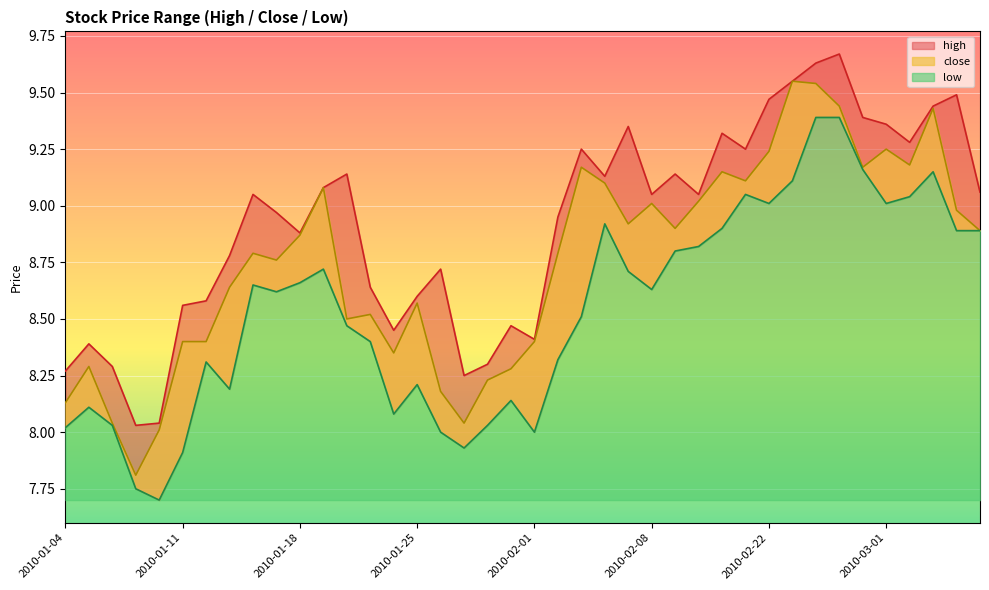

Between 2010-01-13 and 2010-02-10, which is larger?

2010-02-10